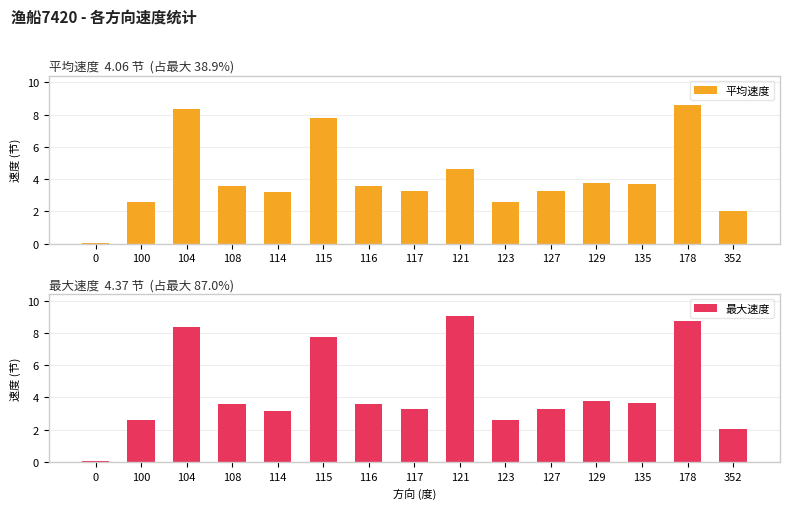

Reading left to right, extract all data points from this chart.

平均速度: 0.0	2.6	8.4	3.6	3.2	7.8	3.6	3.3	4.6	2.6	3.3	3.8	3.7	8.6	2.0
最大速度: 0.1	2.6	8.4	3.6	3.2	7.8	3.6	3.3	9.1	2.6	3.3	3.8	3.7	8.7	2.0